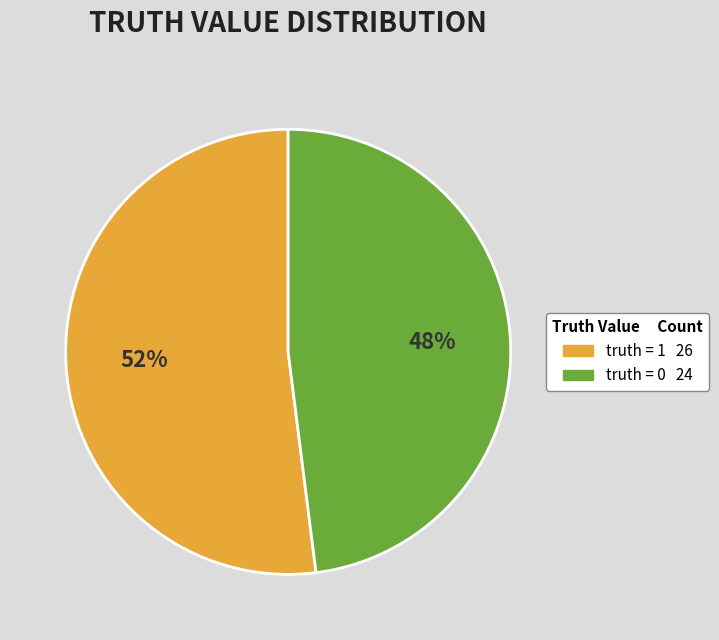

To the nearest percent, what is the difference between the truth = 0 and truth = 1 slice percentages?

4%